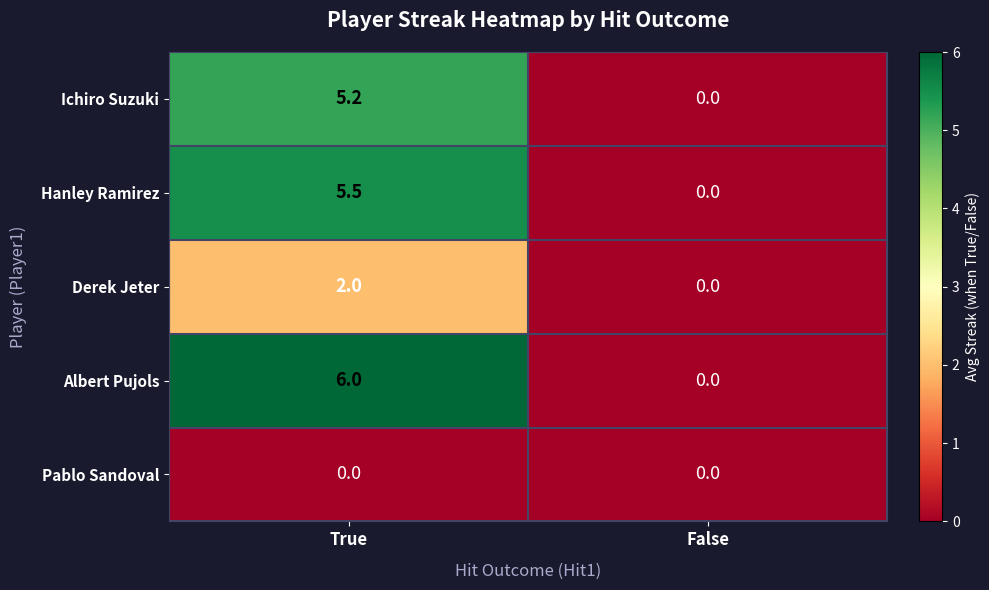

Reading left to right, extract all data points from this chart.

Ichiro Suzuki: 5.2	0.0
Hanley Ramirez: 5.5	0.0
Derek Jeter: 2.0	0.0
Albert Pujols: 6.0	0.0
Pablo Sandoval: 0.0	0.0